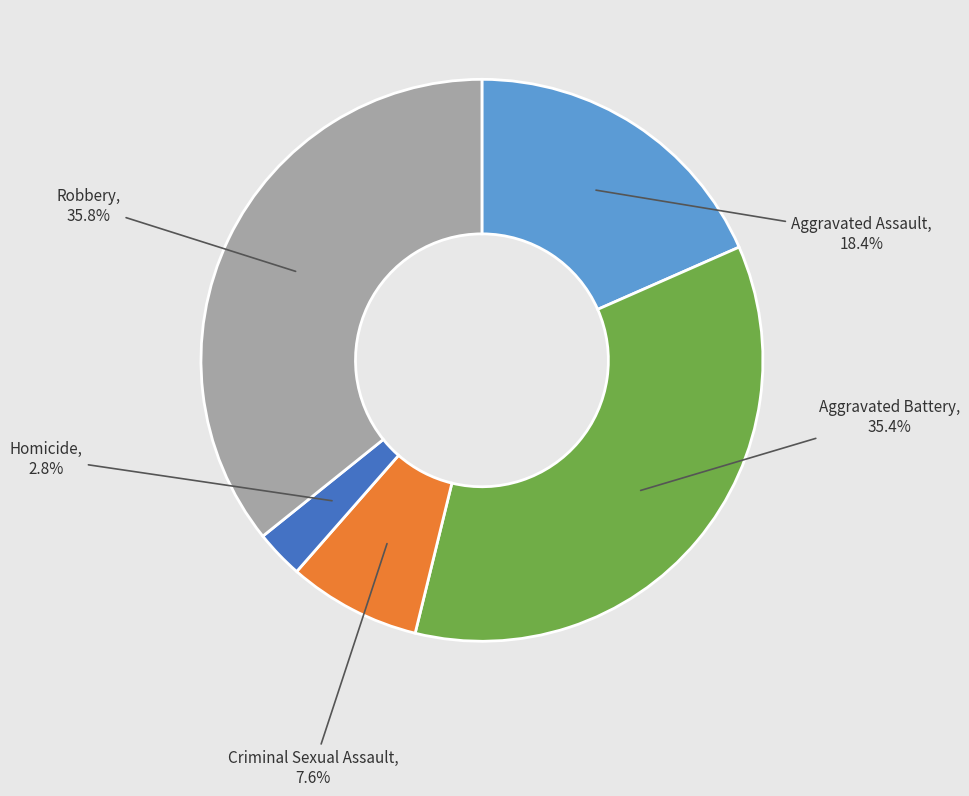

Does any single category account for the majority?

No